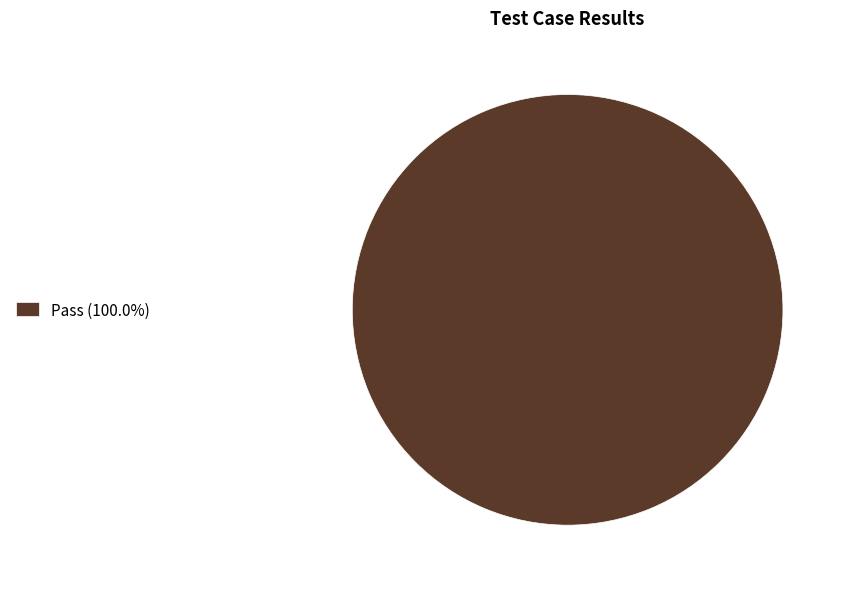

Is there any slice that represents more than half of the pie?

Yes